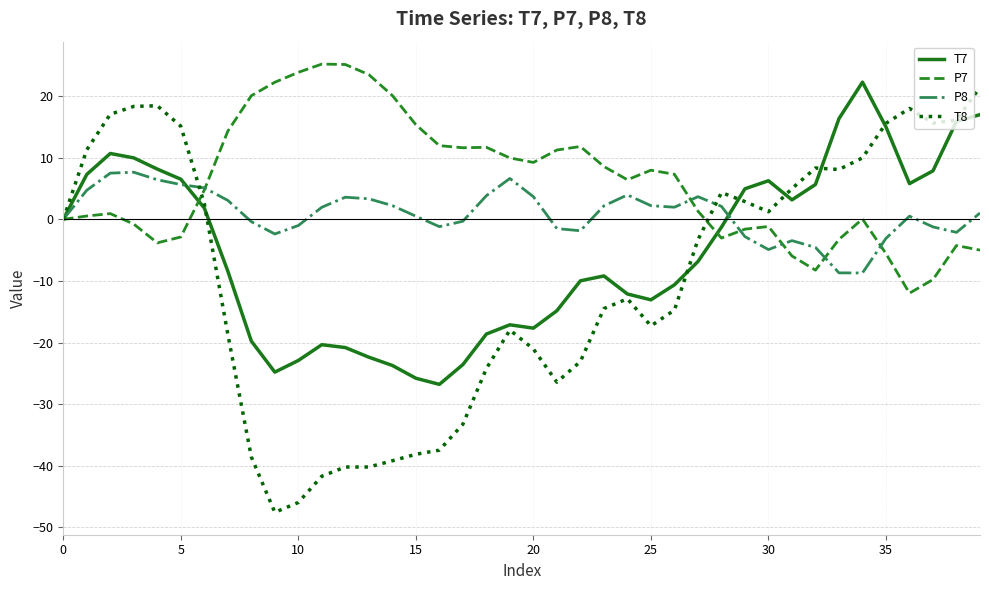

List the series in order of their overall mean, highest first.

P7, P8, T7, T8